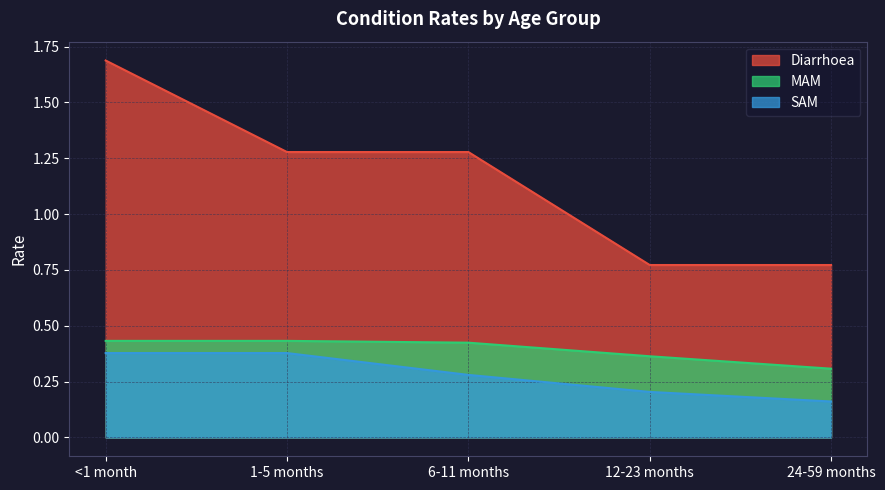

What is the minimum value shown in the chart?

0.2